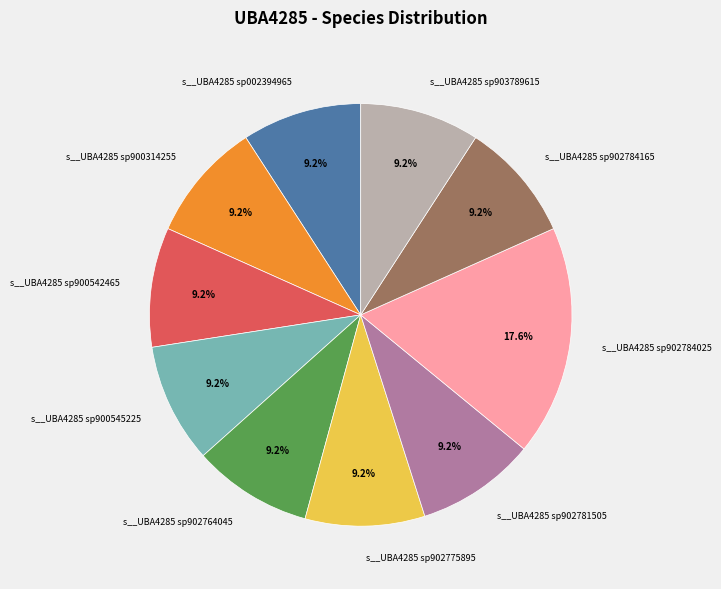

Is there any slice that represents more than half of the pie?

No